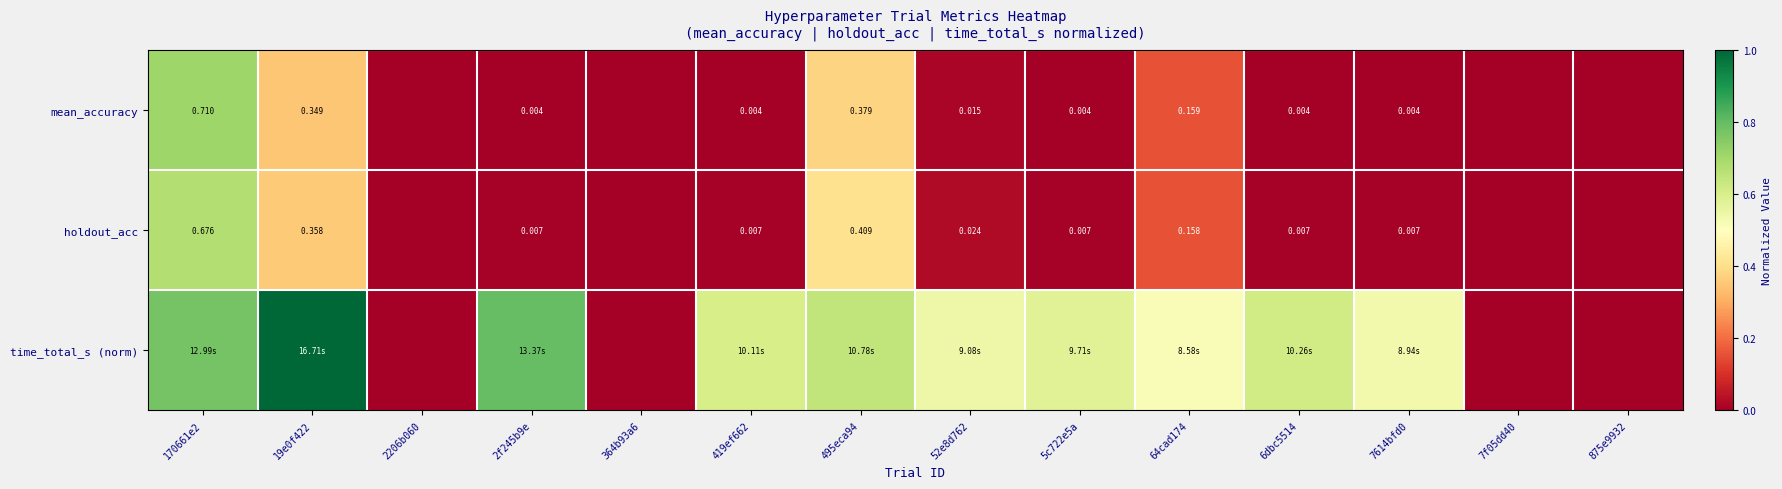

At how many categories does at least one series exceed 0?

10